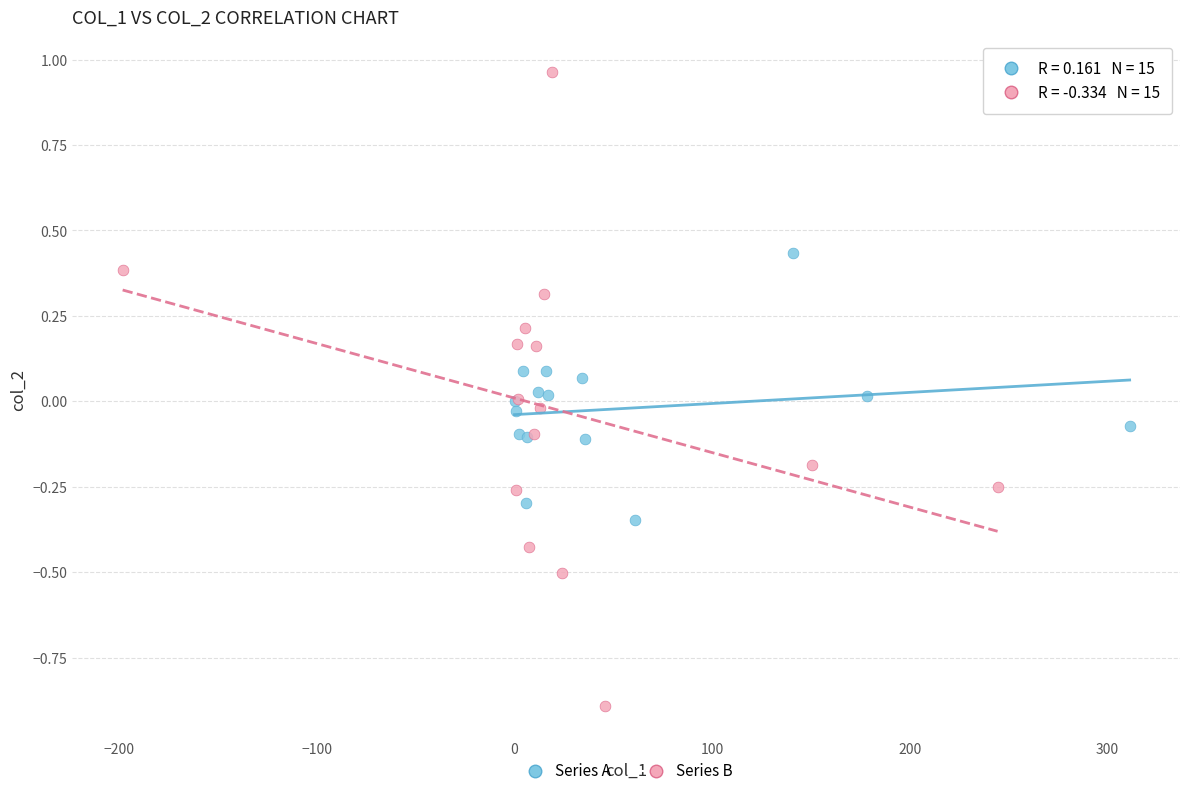

Which series has the largest Y range (max minus min)?

Series B